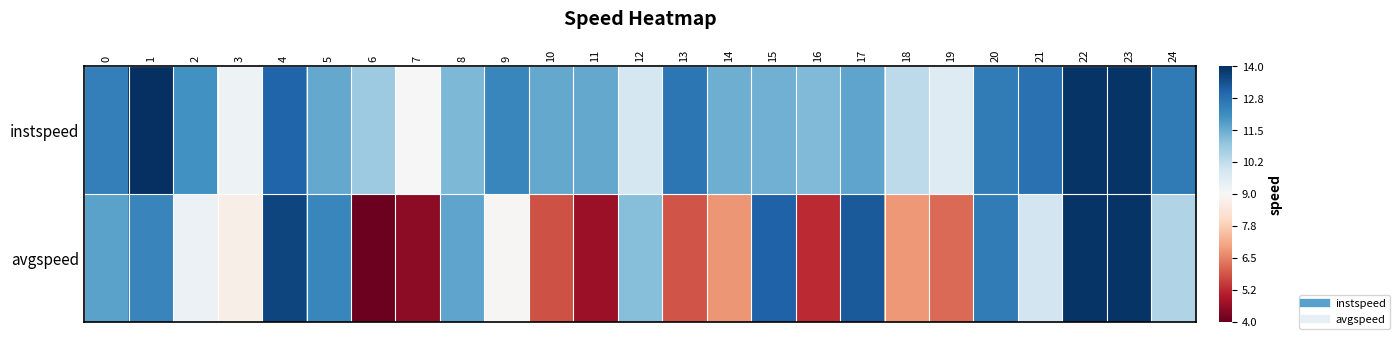

Between 4 and 13, which is larger?

4